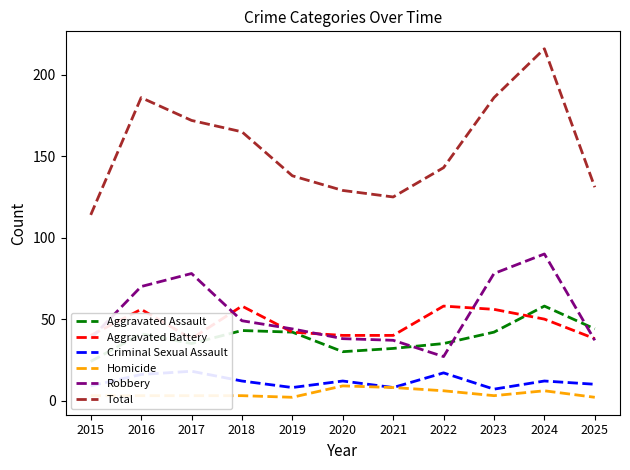

What is the difference between the highest and lowest values at 2024?

210